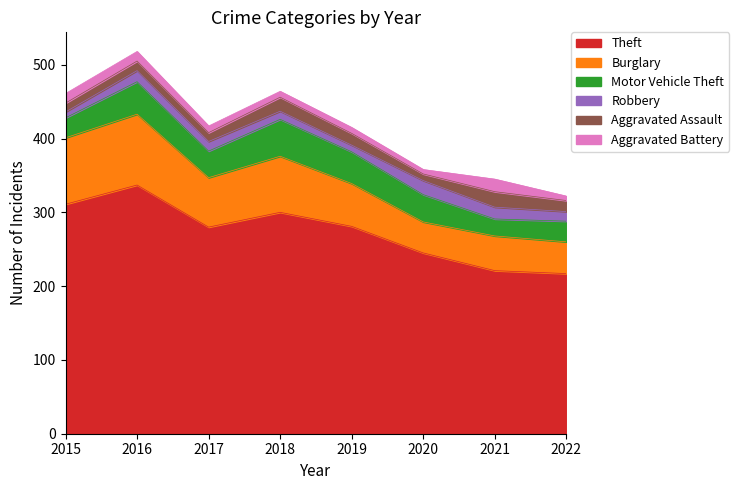

True or false: Aggravated Battery and Robbery cross at least once.

True